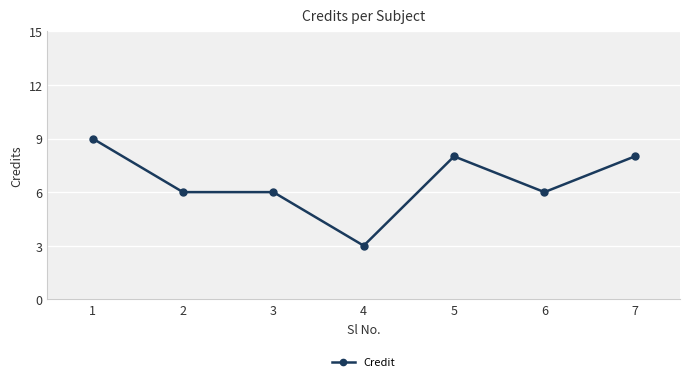

How many series are shown in this chart?

1